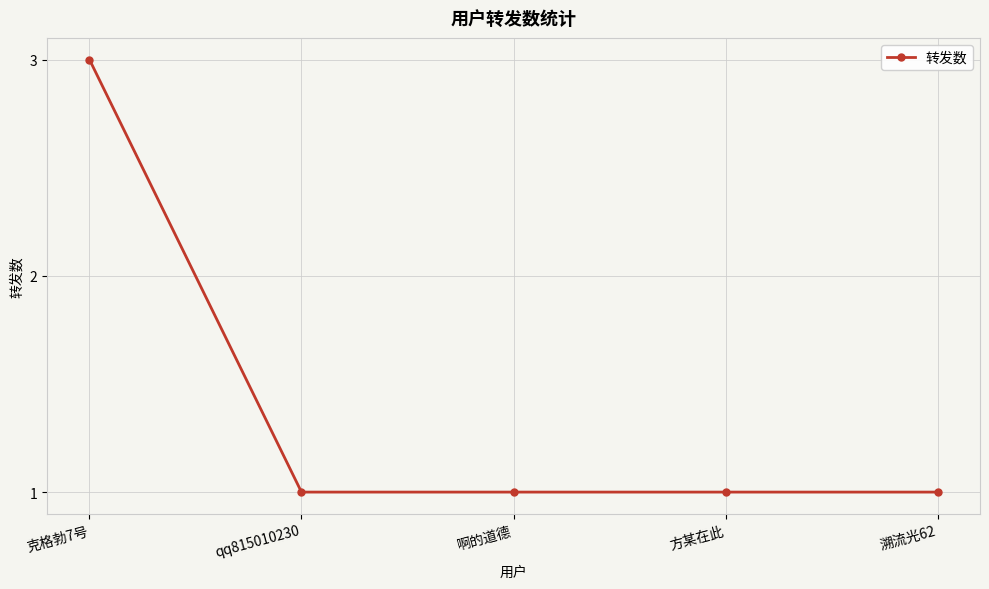

Which category has the highest value across all series?

克格勃7号